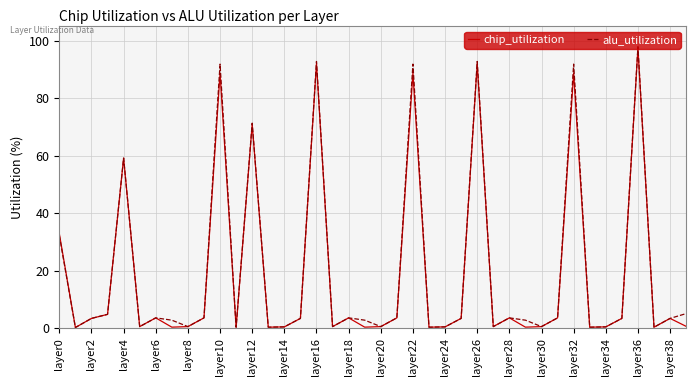

Which series has the widest spread of values?

alu_utilization